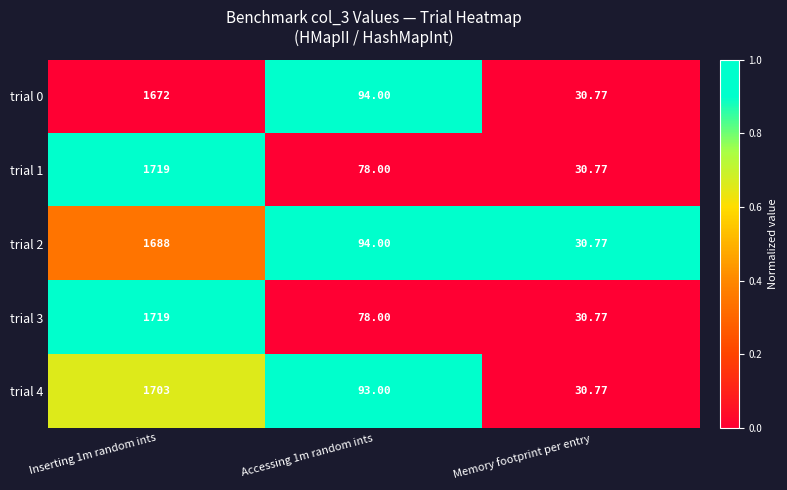

Which category has the lowest value in the trial 4 series?

Memory footprint per entry